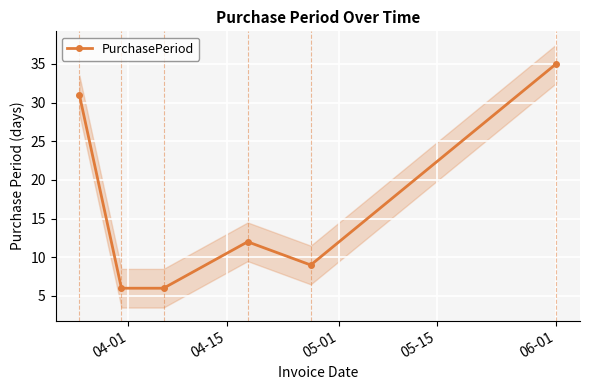

How many series are shown in this chart?

1